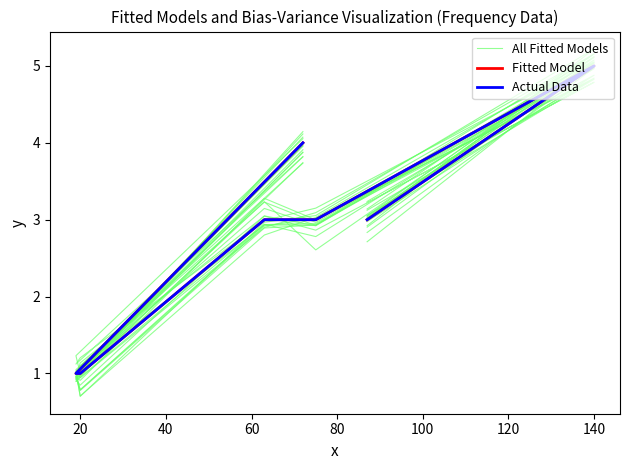

Is it true that Fitted Model equals 3.0 at 80?

True